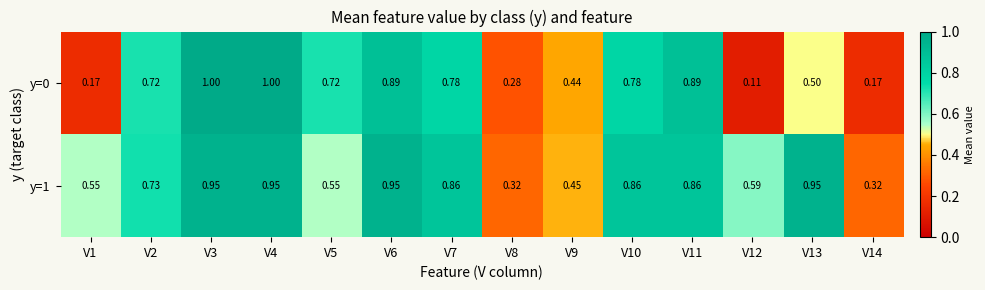

Is the value of y=1 at V6 greater than the value of y=0 at V12?

Yes